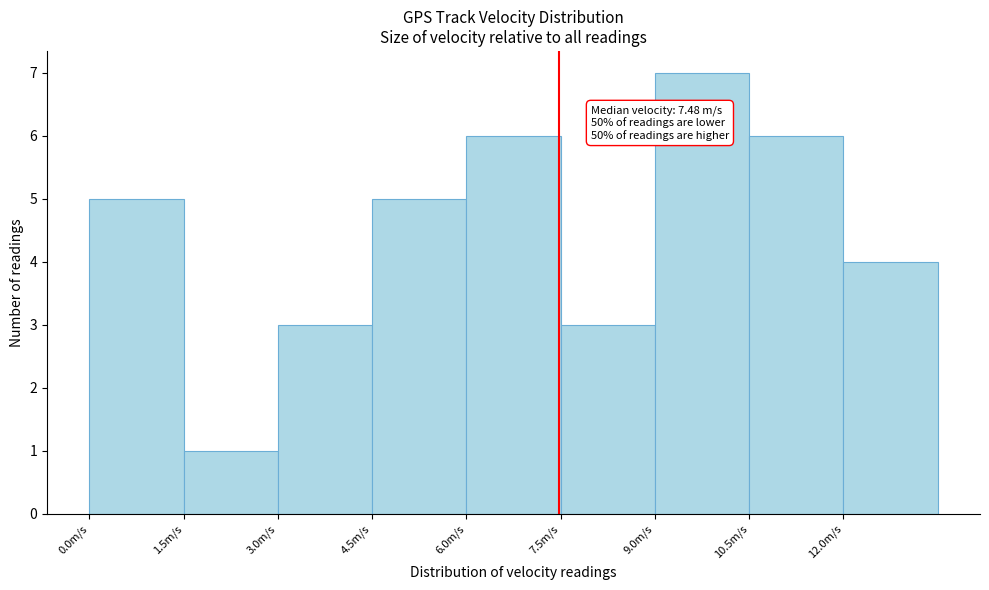

Over which range of the x-axis is the bar tallest?

9.0 to 10.5